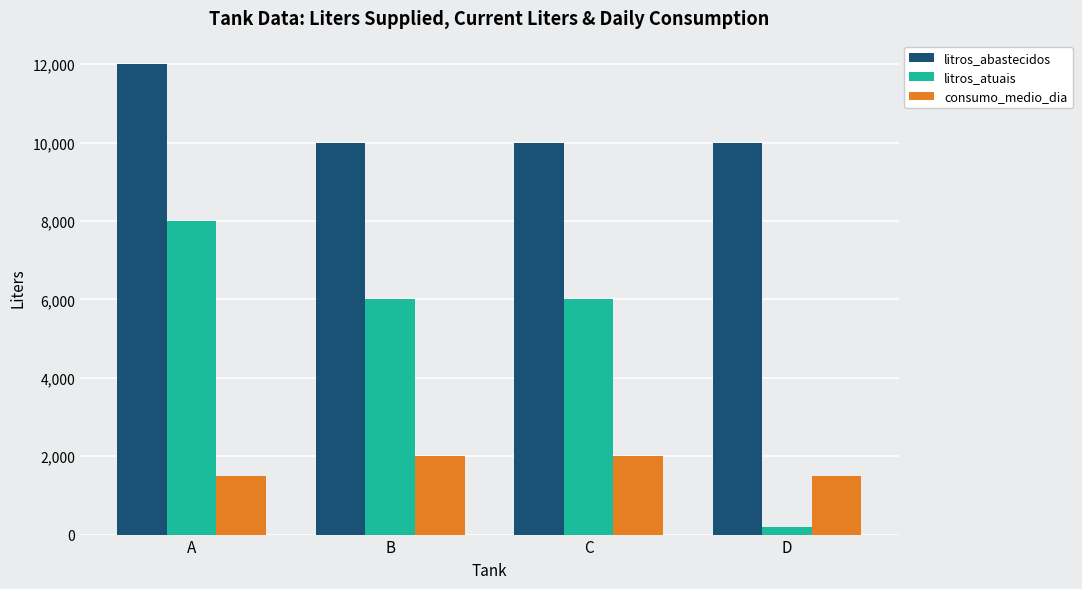

Are the bars horizontal?

No